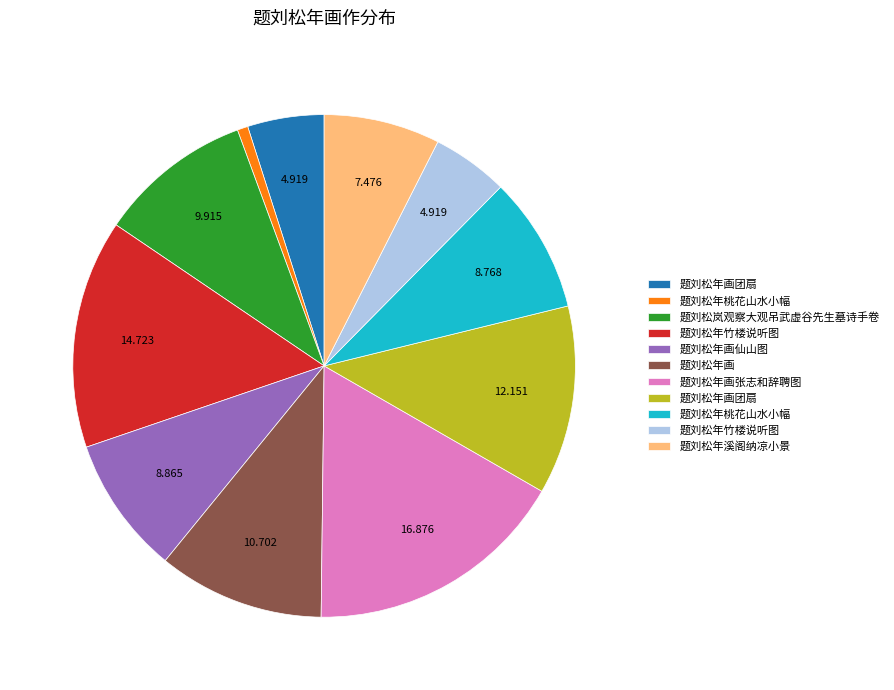

Is there any slice that represents more than half of the pie?

No